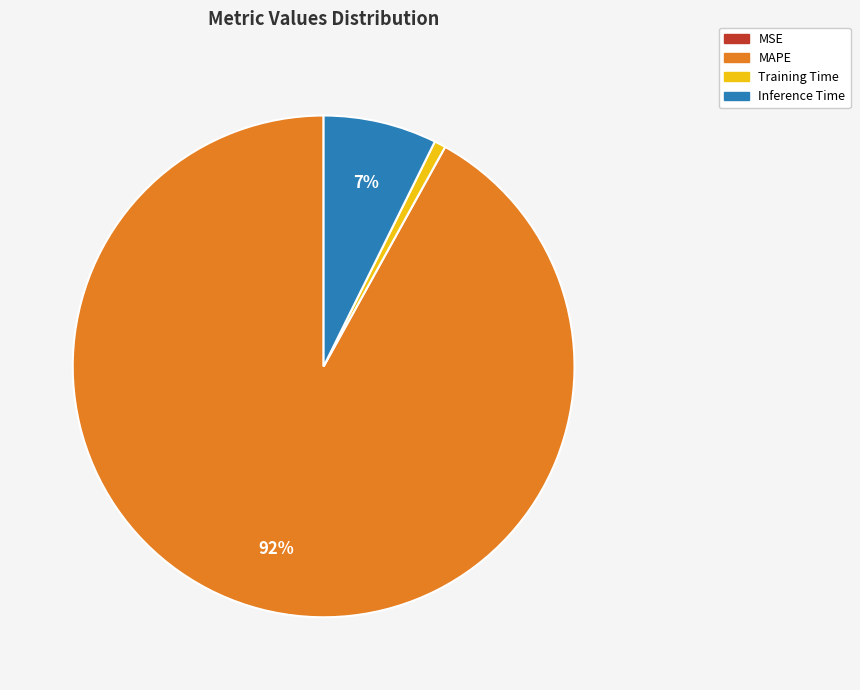

True or false: Inference Time accounts for 7% of the total.

True